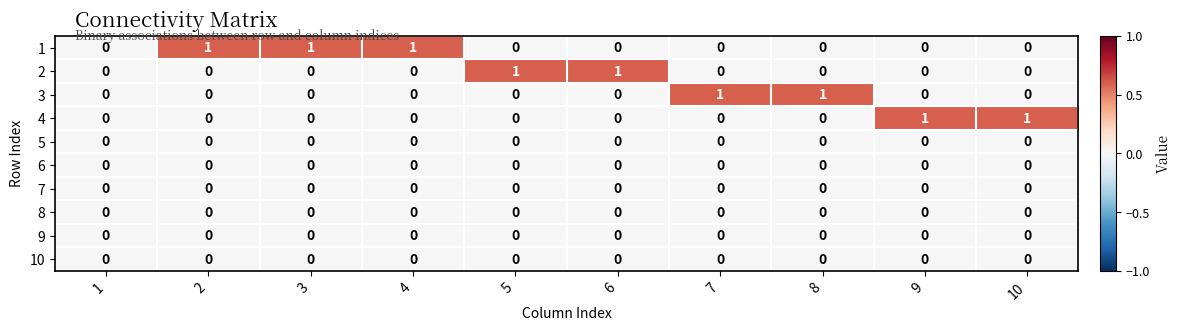

Between 1 and 7, which series saw the biggest shift?

3